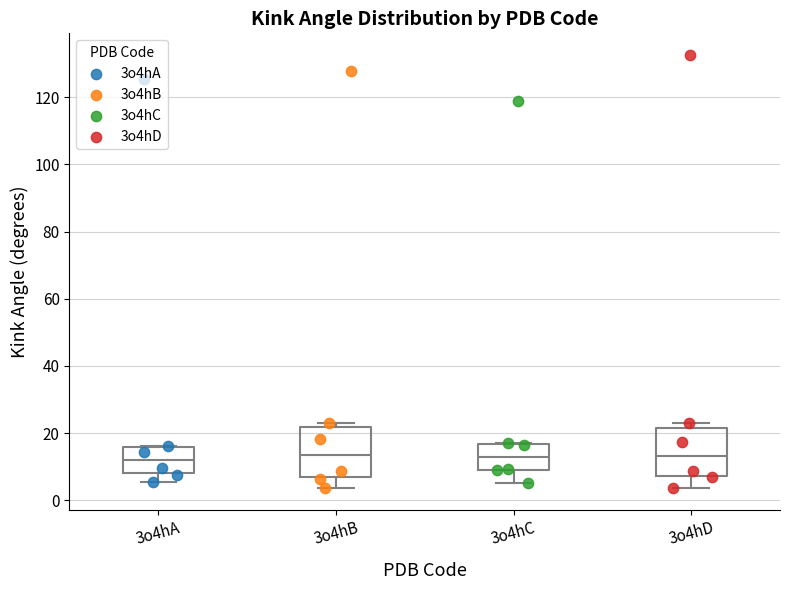

Where does the lower whisker of the box for 3o4hA end on the y-axis? The values are not printed on the chart, so give them approximately, as read against the axis.

6